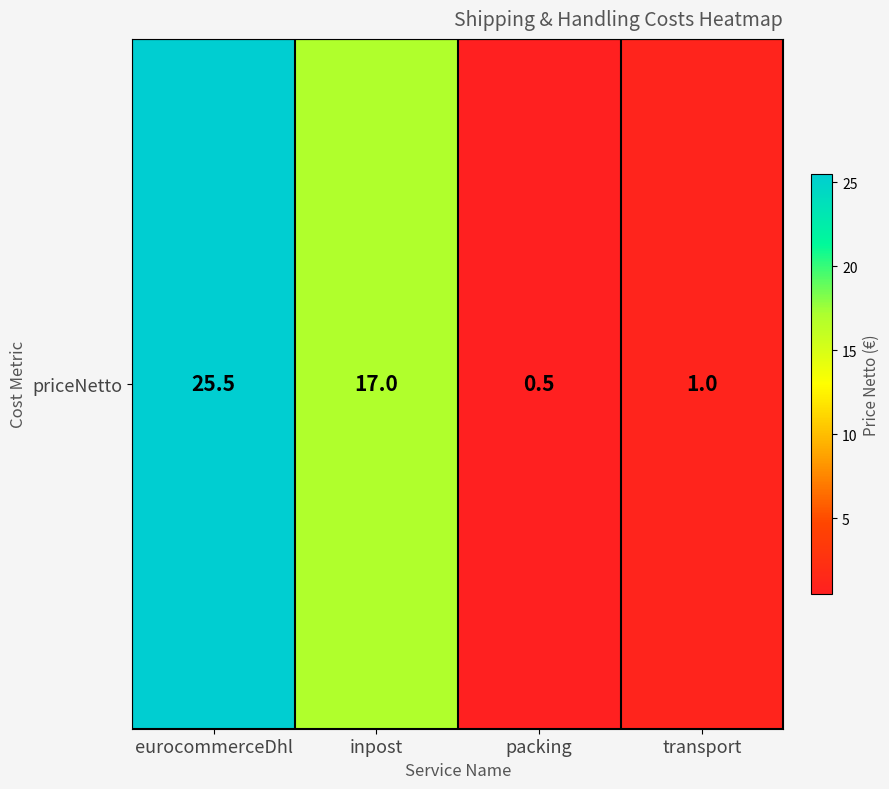

Reading left to right, list all the values displayed in this chart.

25.5	17.0	0.5	1.0